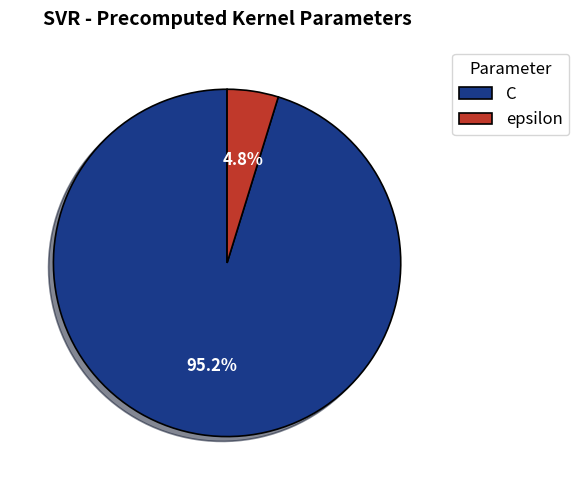

What percentage is the C slice, to the nearest percent?

95%